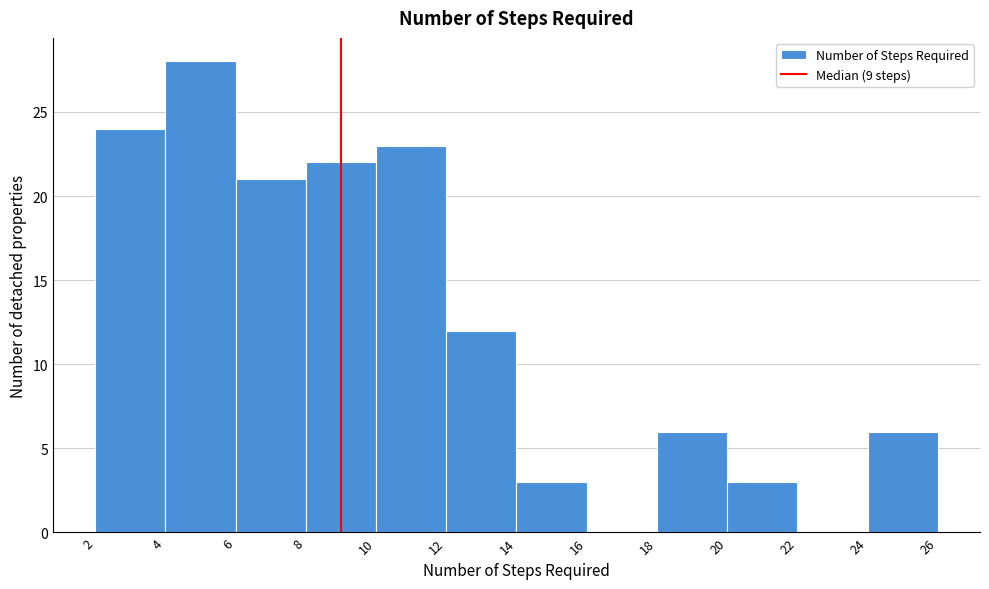

Over which range of the x-axis is the bar tallest?

4 to 6